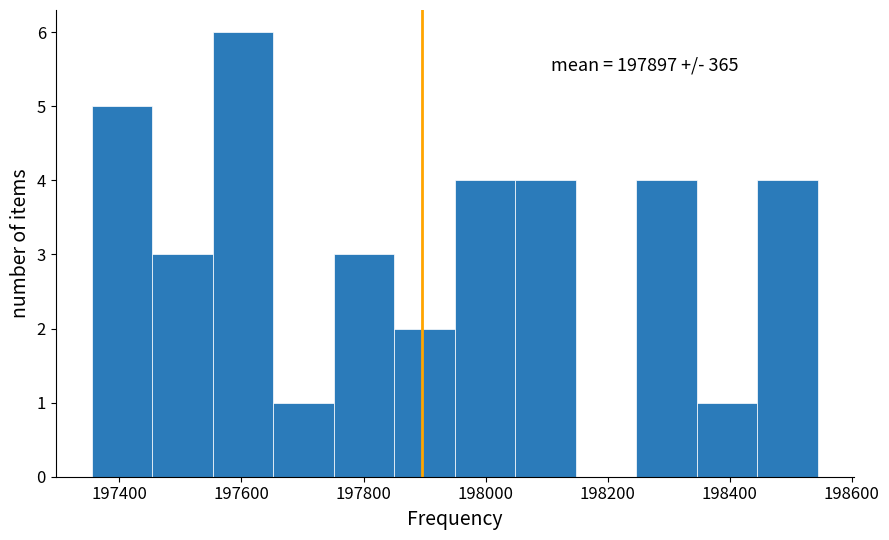

Which range on the x-axis has the tallest bar?

197560 to 197660